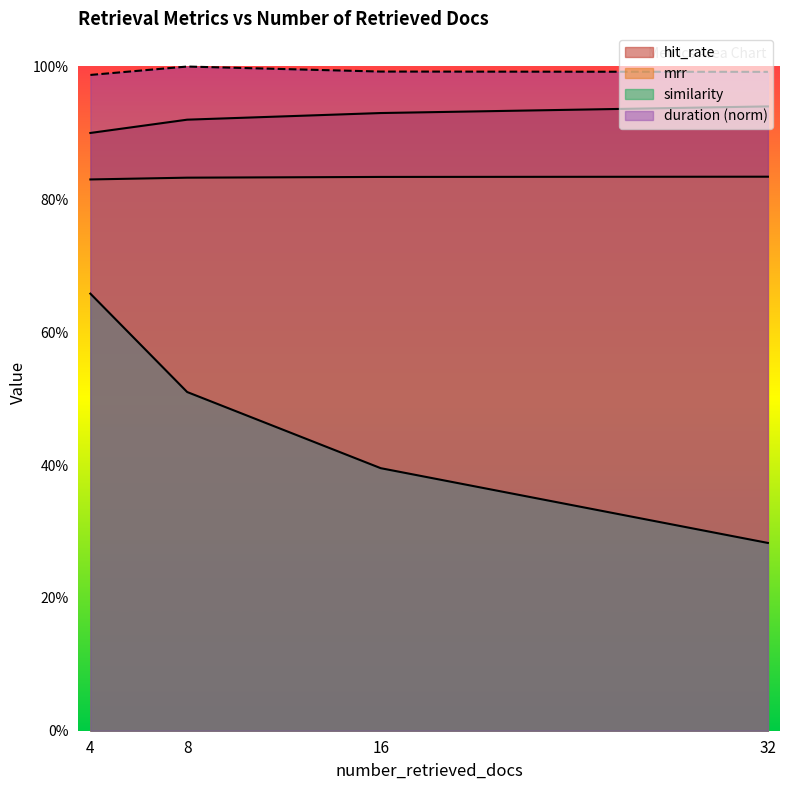

Reading left to right, extract all data points from this chart.

hit_rate: 0.9	0.9	0.9	0.9
mrr: 0.8	0.8	0.8	0.8
similarity: 0.7	0.5	0.4	0.3
duration: 1.0	1.0	1.0	1.0